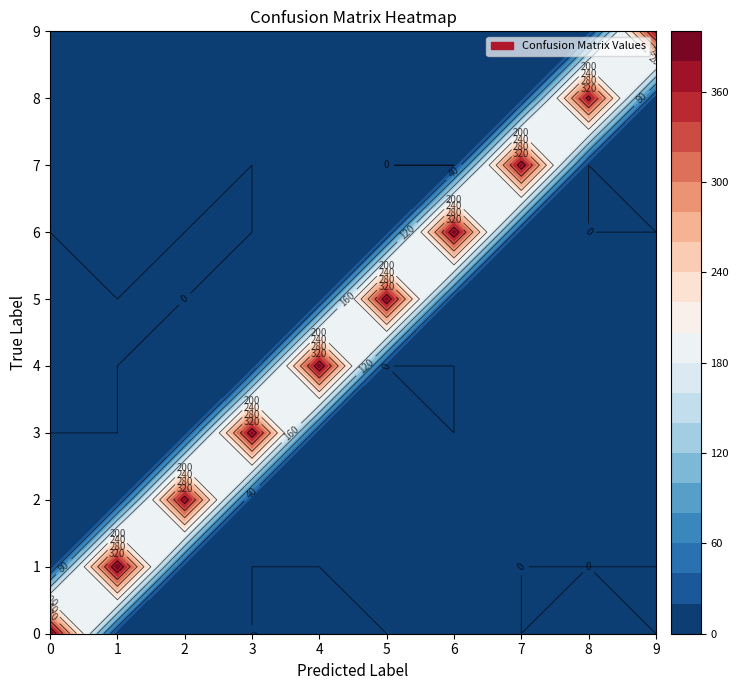

Is the value of 0 at 9 greater than the value of 6 at 5?

No